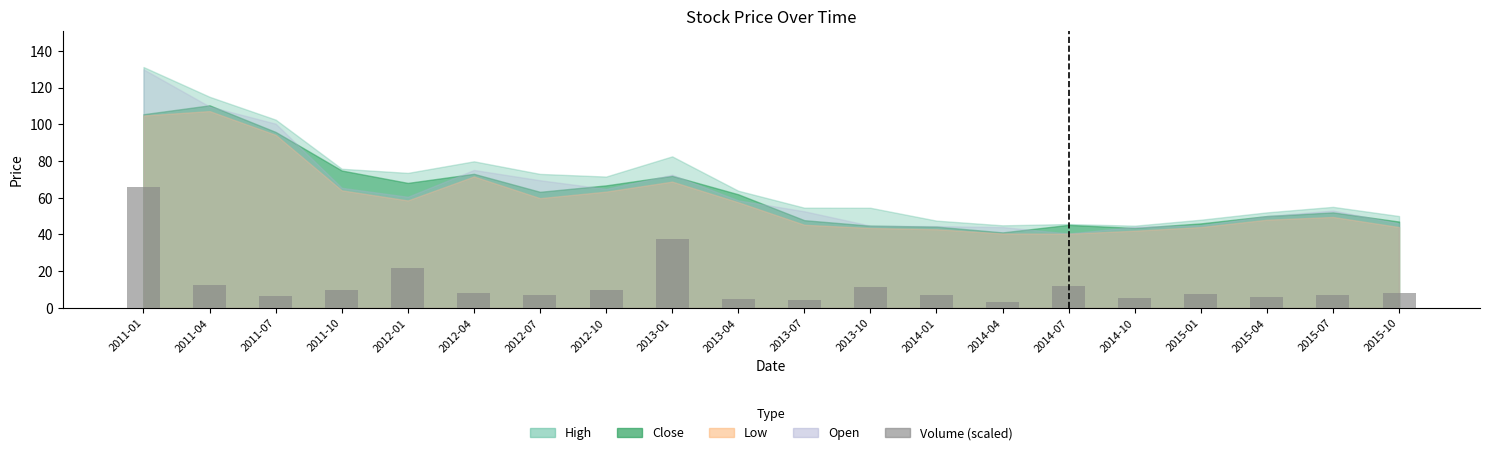

What is the greatest value displayed?

65.6